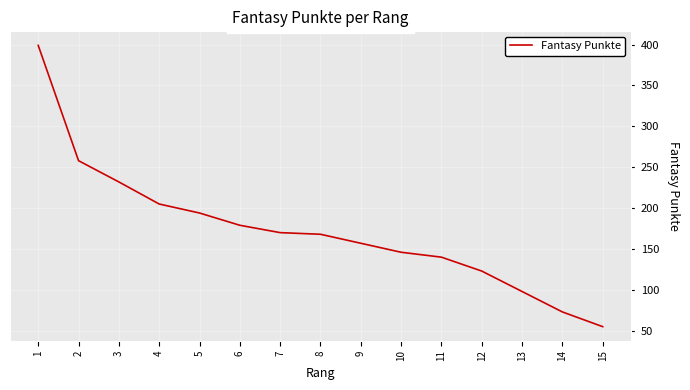

What is the approximate value at 3?

232